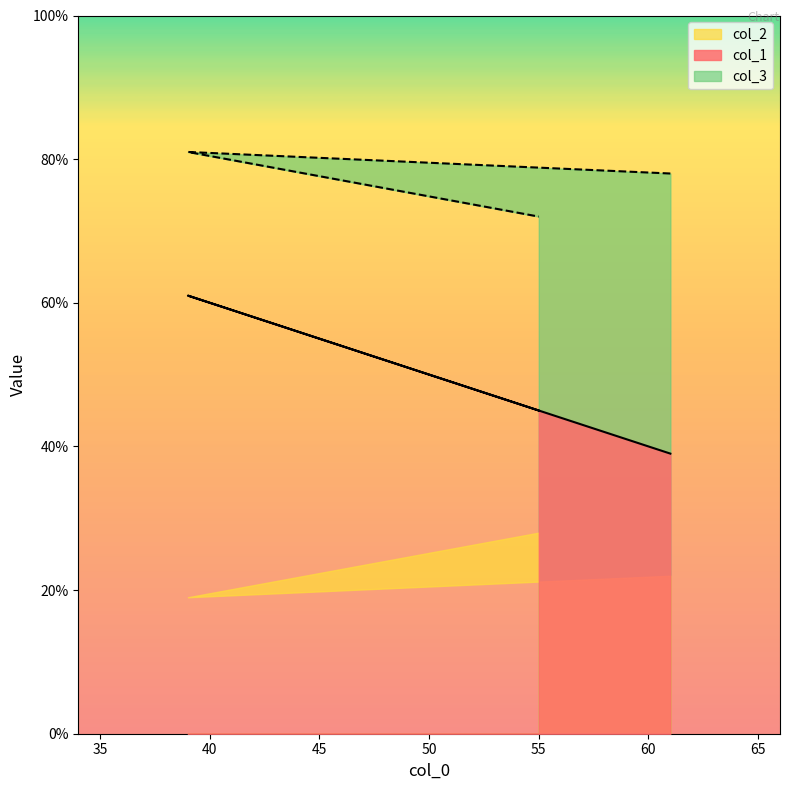

What is the difference between the maximum and minimum values in the col_1 series?

22